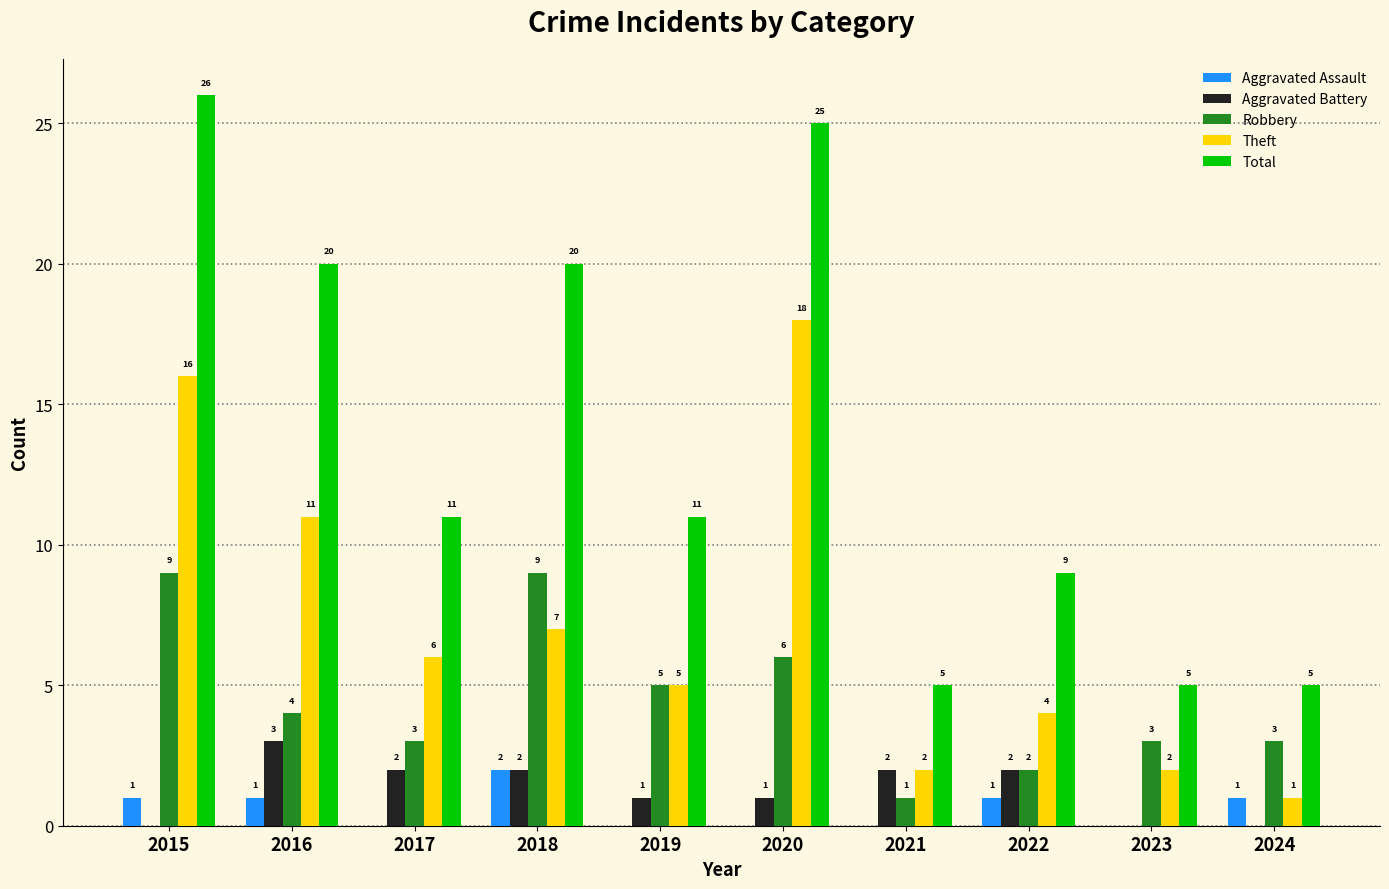

What is the maximum value shown in the chart?

26